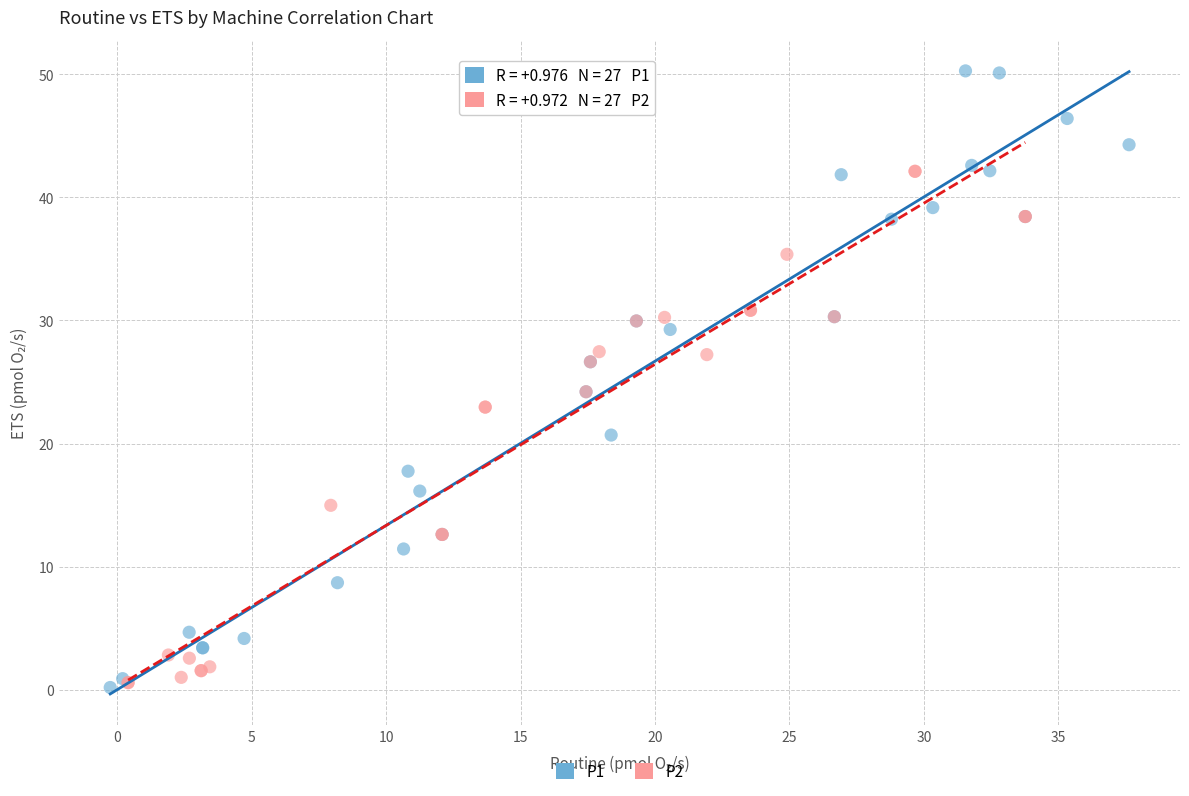

Which series contains the highest Y value?

P1